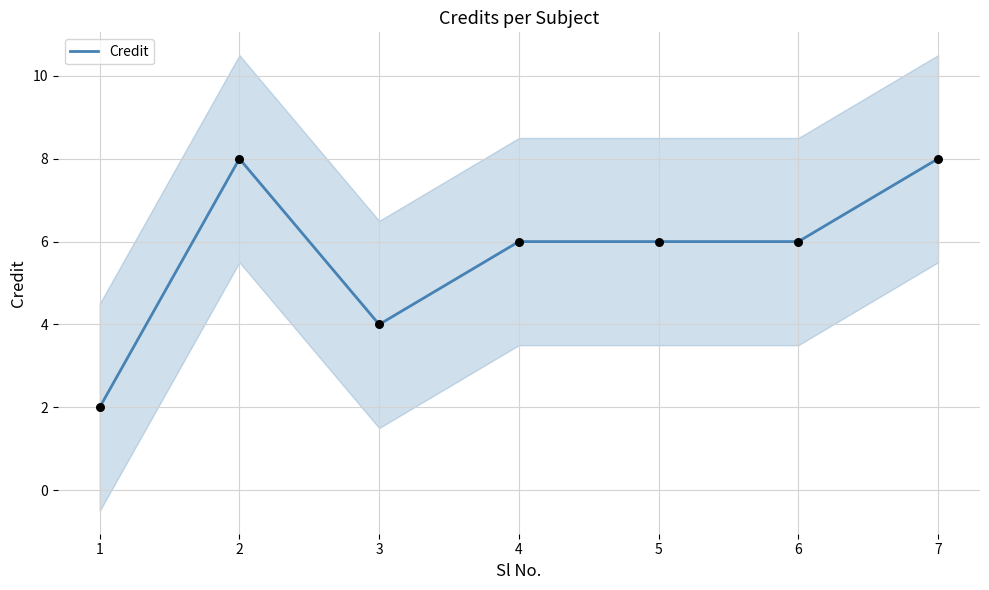

Approximately how many times larger is the value at 4 compared to 6?

1.0